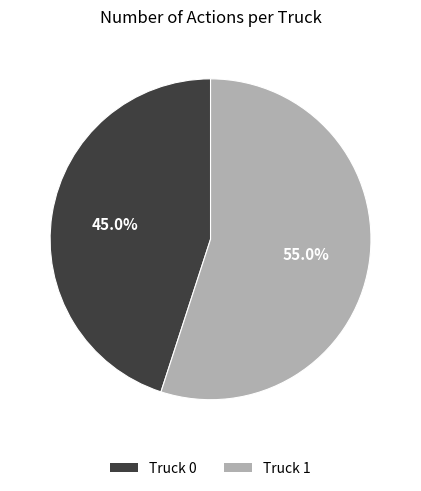

To the nearest percent, what is the difference between the Truck 0 and Truck 1 slice percentages?

10%